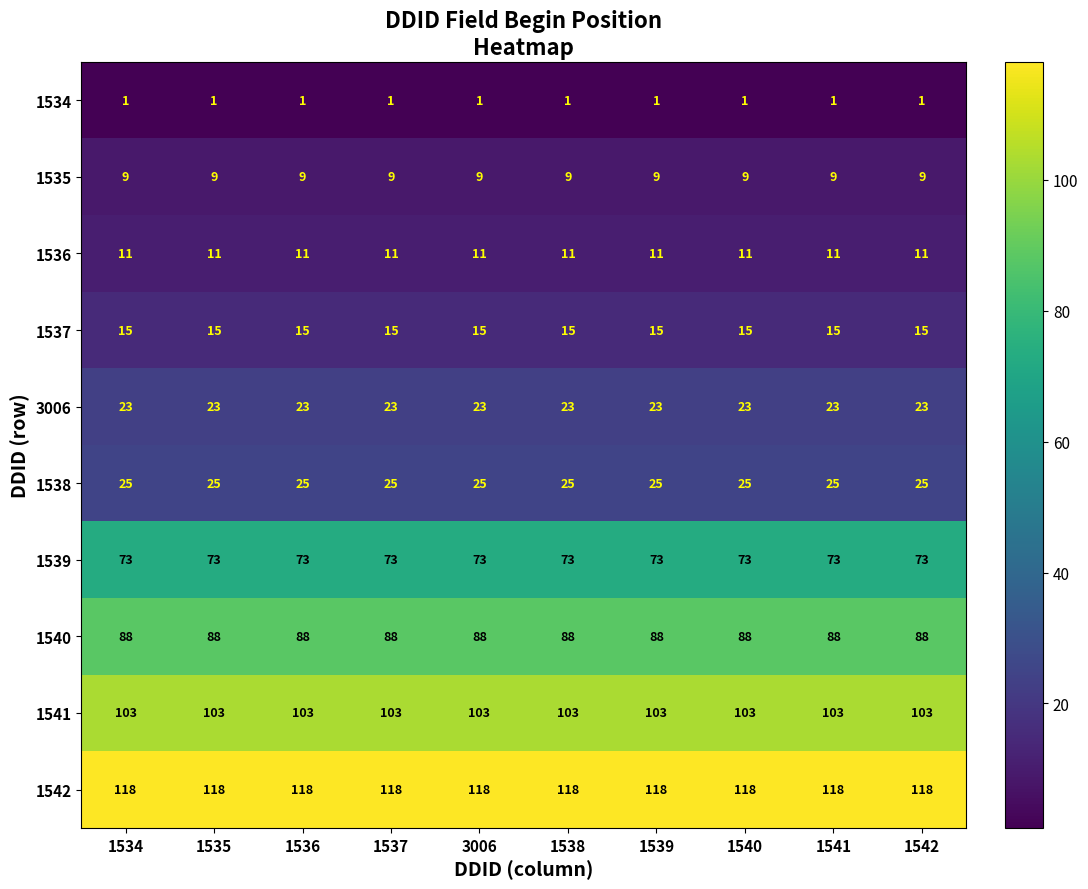

At how many categories does at least one series exceed 113?

10